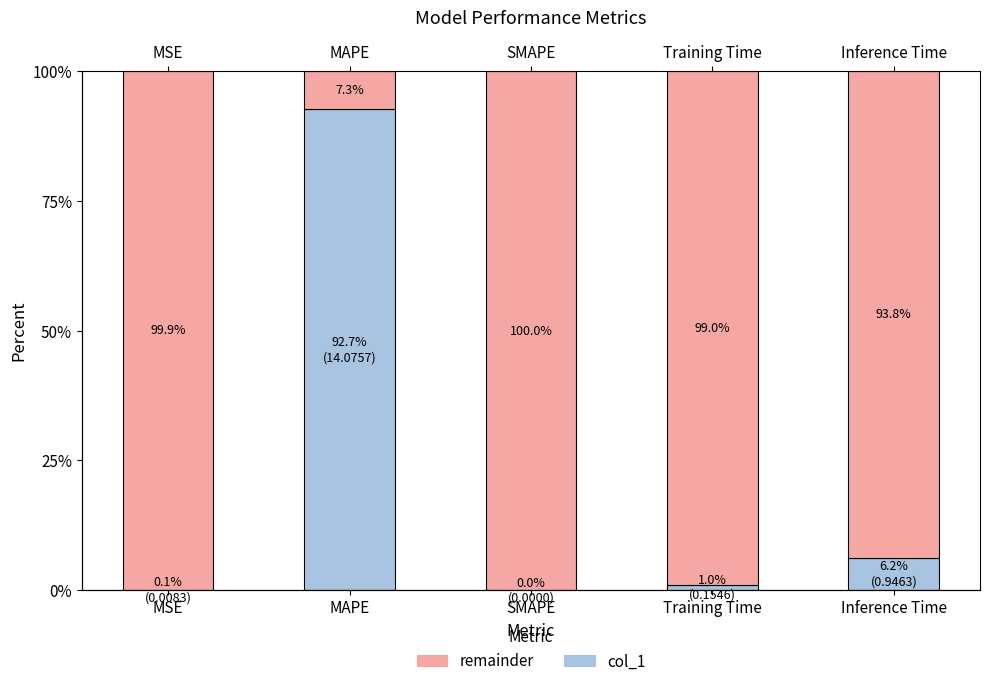

What is the sum of the remainder values at MSE and Inference Time?

193.7